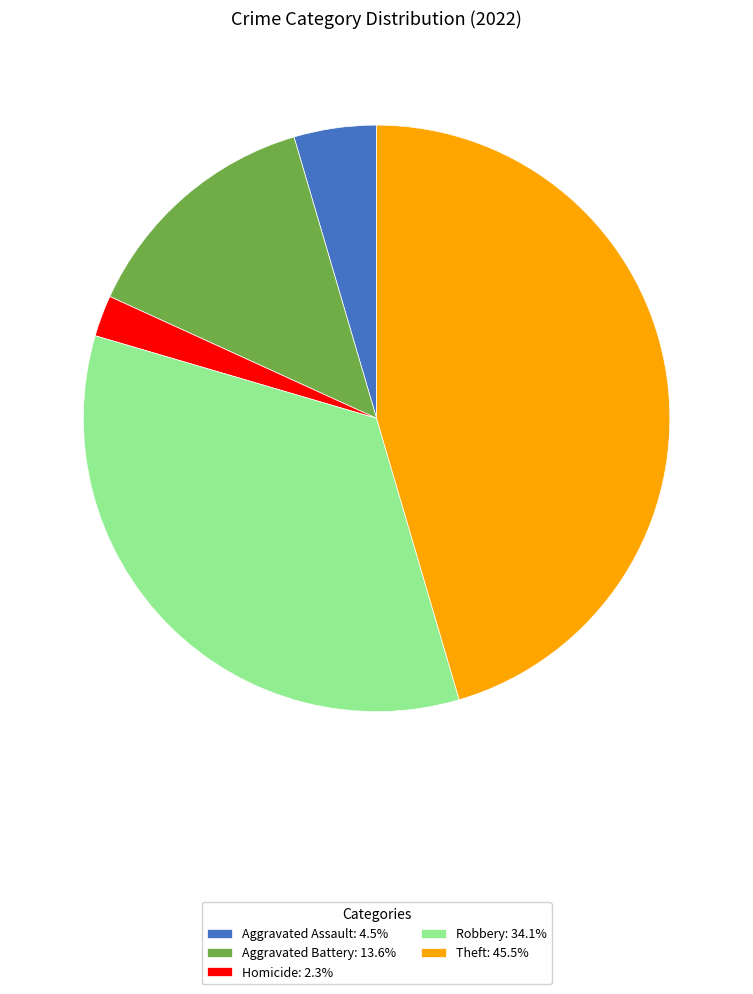

Count the number of slices in the pie.

5